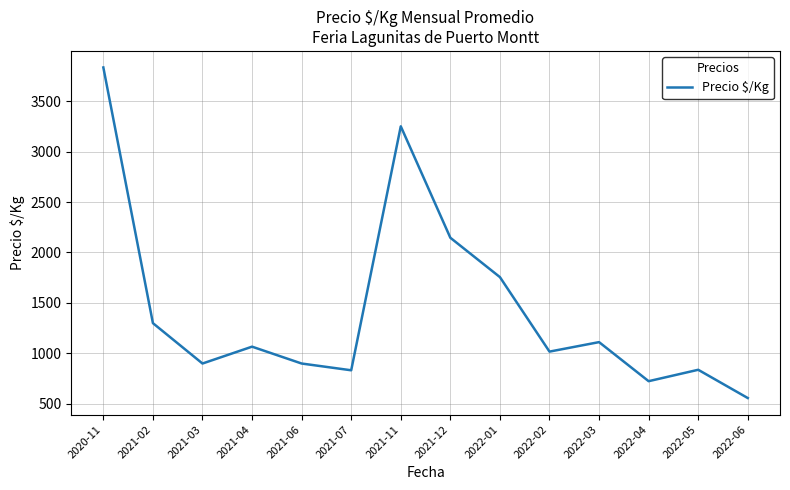

At which label is the value closest to 2195?

2021-12